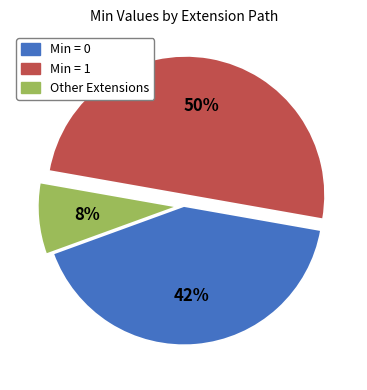

To the nearest percent, what is the average slice percentage?

33%